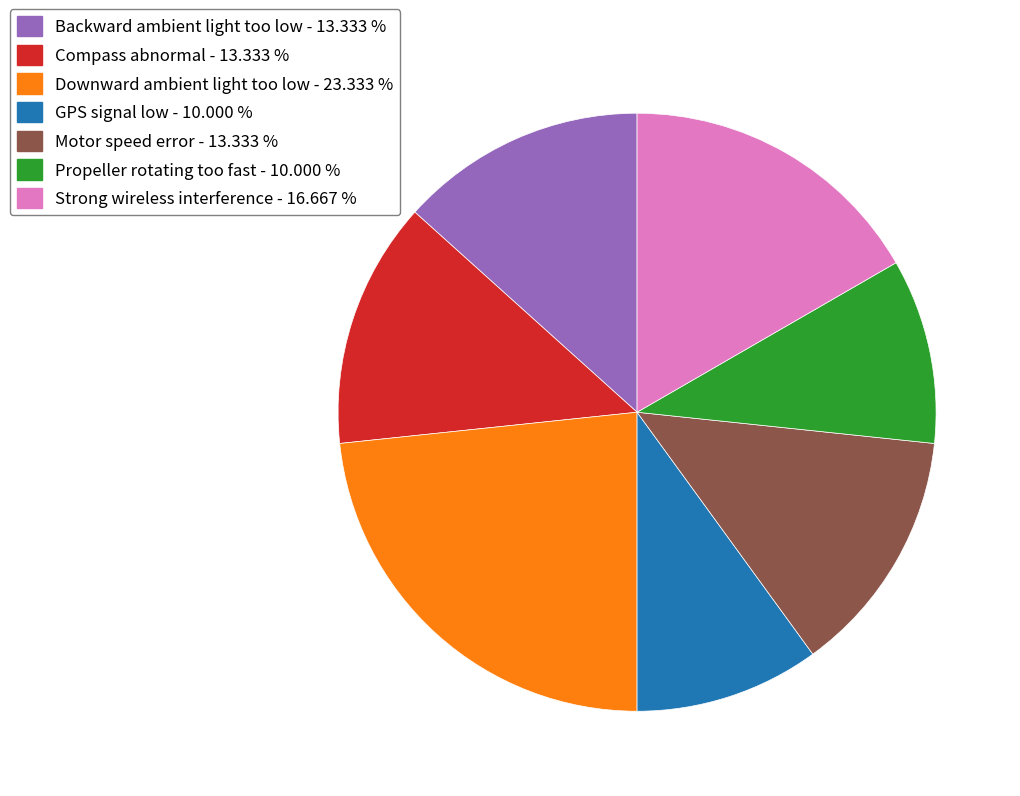

What is the largest slice in the pie chart?

Downward ambient light too low